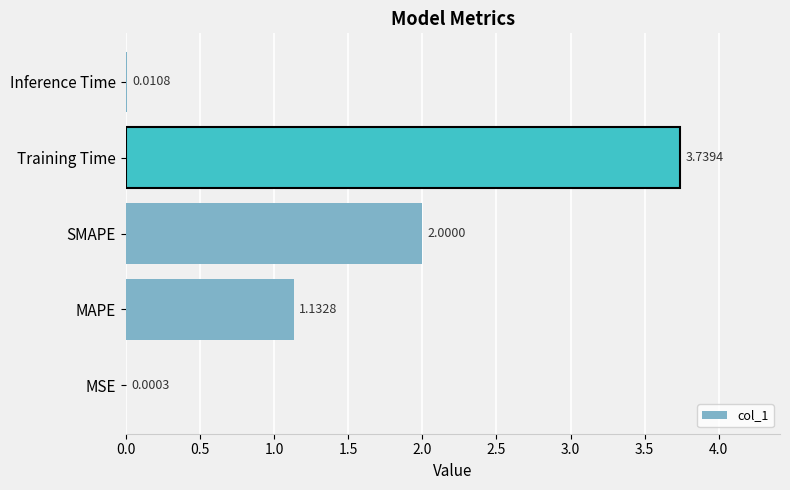

What is the sum of the values at MAPE and Training Time?

4.9